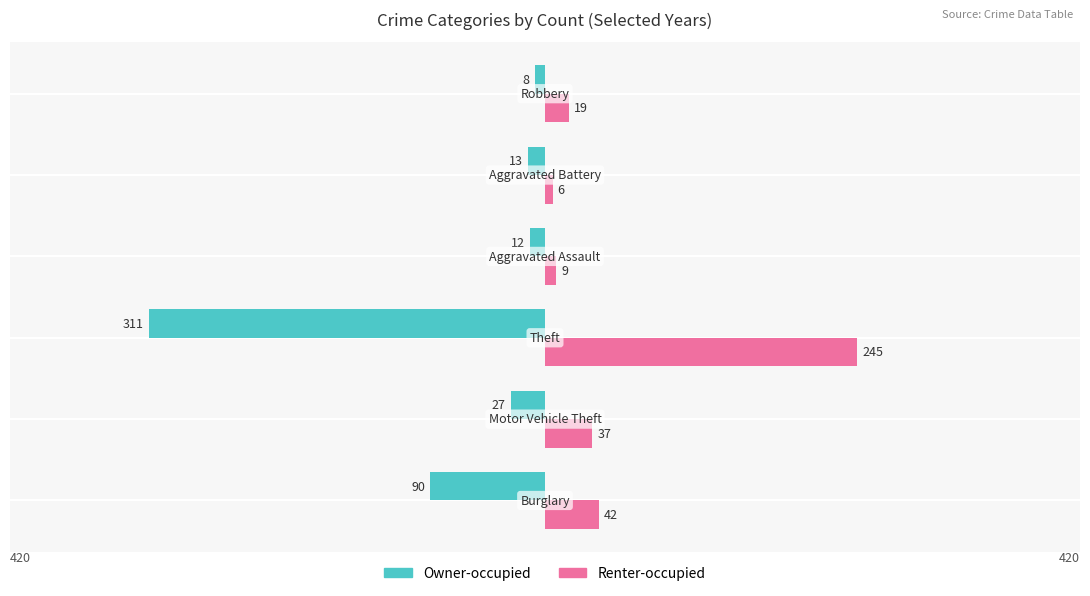

What are all the series names shown in the legend?

Owner-occupied, Renter-occupied